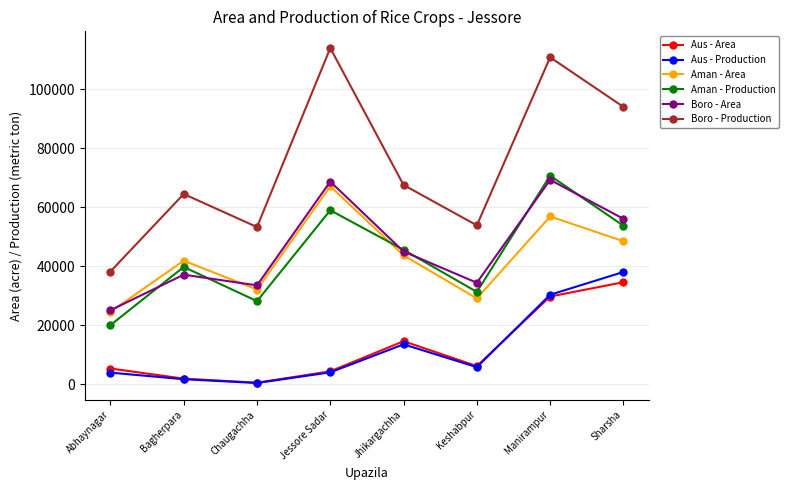

True or false: Boro - Area and Aus - Area cross at least once.

False